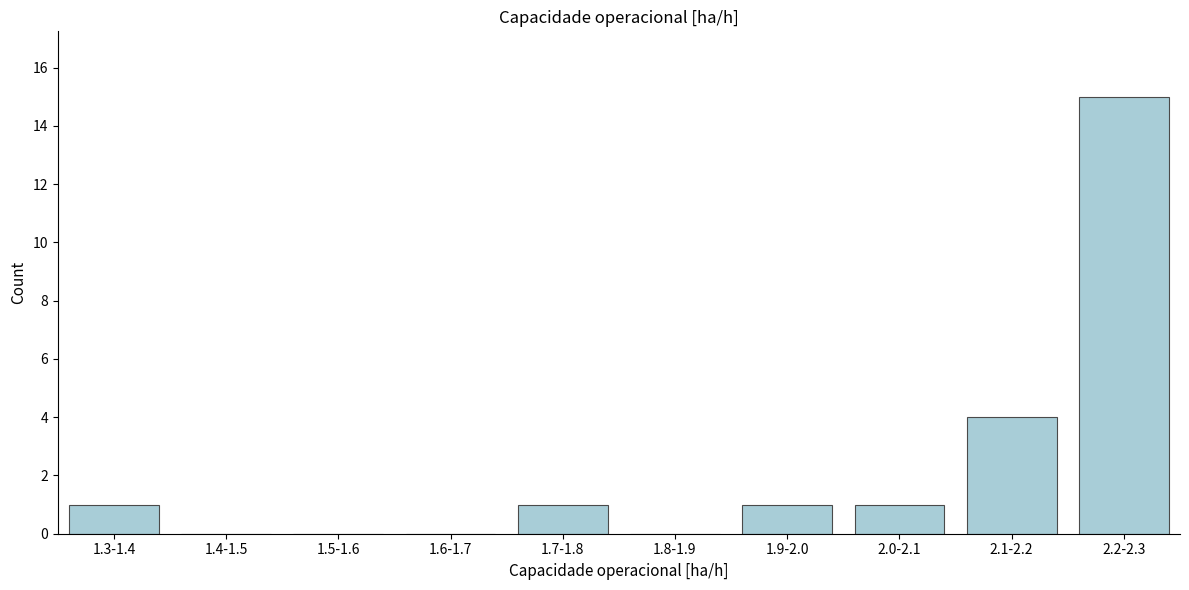

Reading left to right, transcribe all the data shown in this chart.

1.3-1.4=1	1.4-1.5=0	1.5-1.6=0	1.6-1.7=0	1.7-1.8=1	1.8-1.9=0	1.9-2.0=1	2.0-2.1=1	2.1-2.2=4	2.2-2.3=15